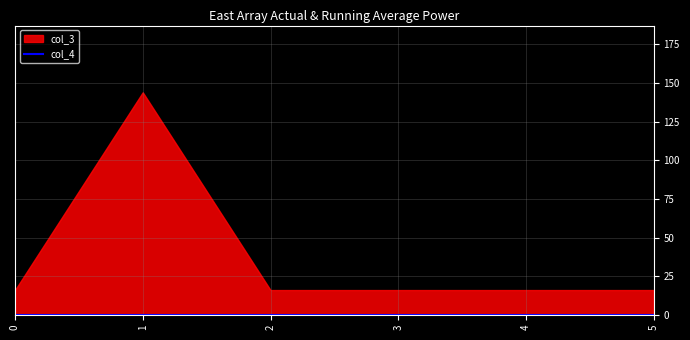

What is the difference between the maximum and minimum values in the col_3 series?

128